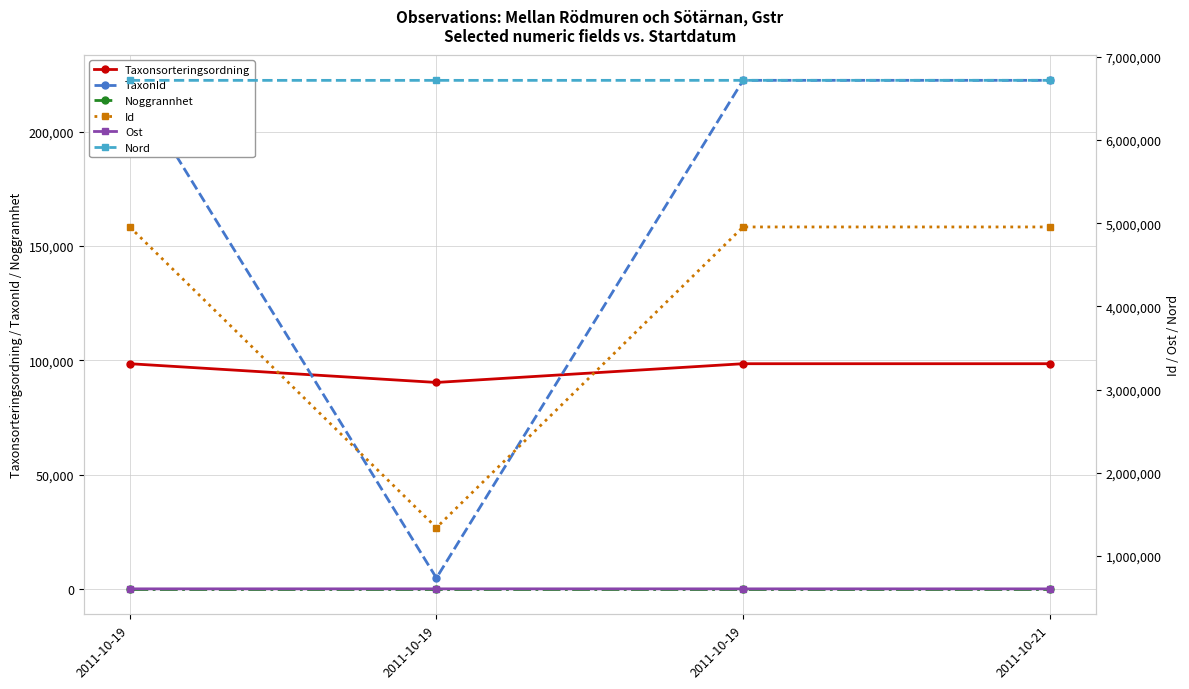

How many data points in Taxonsorteringsordning are less than 98520?

1